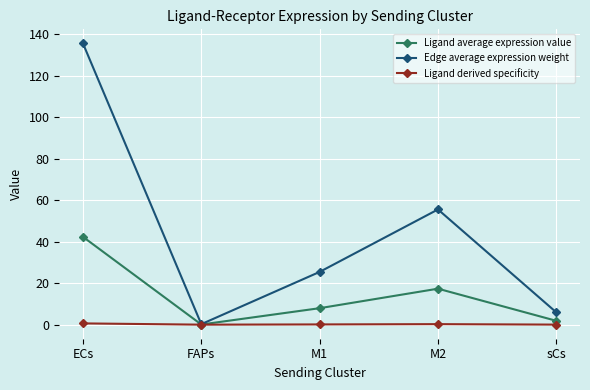

Is the value of Edge average expression weight at ECs greater than the value of Ligand average expression value at sCs?

Yes